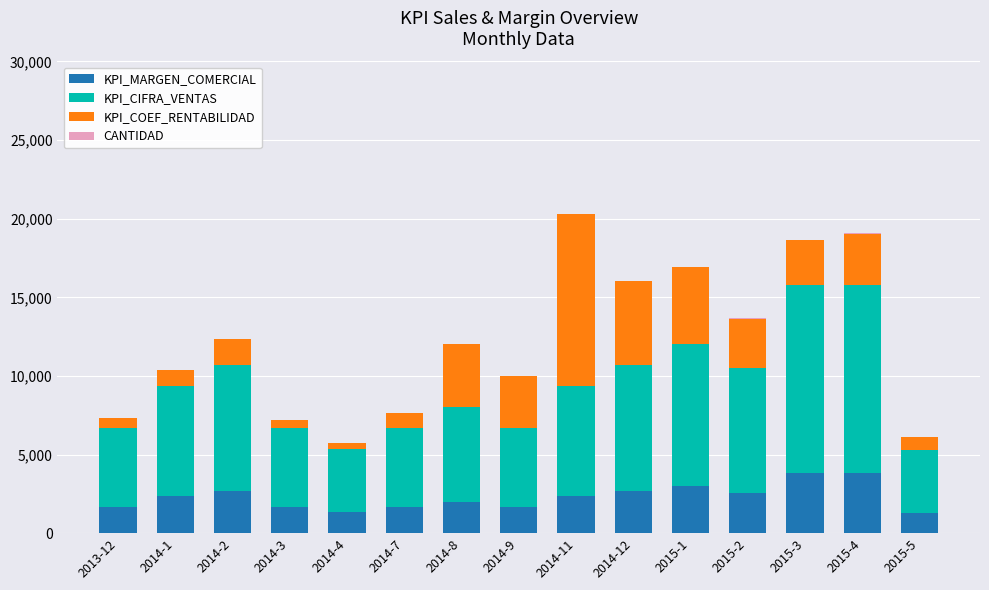

What is the highest value of the KPI_MARGEN_COMERCIAL series?

3796